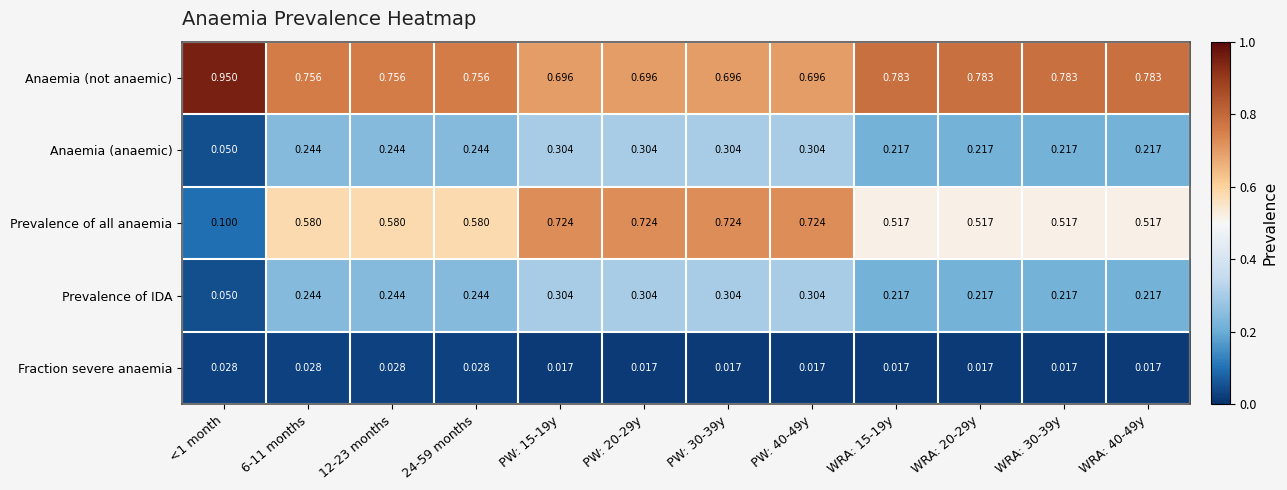

Which series changed the most between PW: 30-39y and WRA: 30-39y?

Prevalence of all anaemia